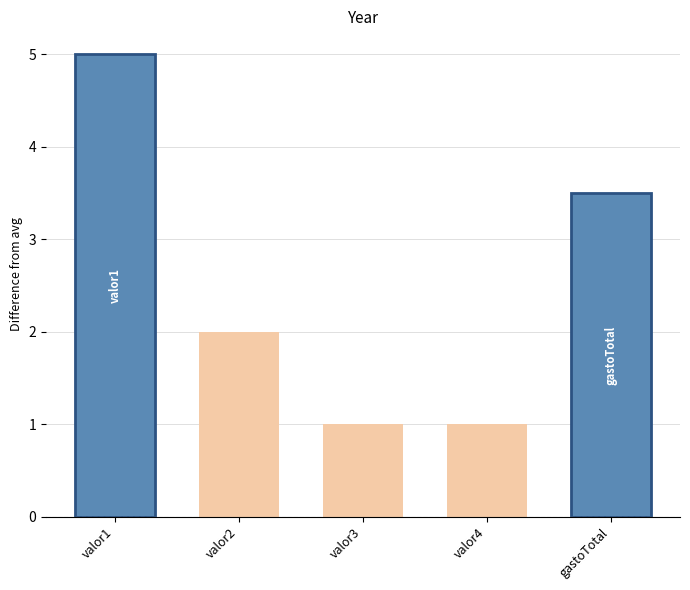

Reading right to left, list all the values displayed in this chart.

gastoTotal=3.5	valor4=1.0	valor3=1.0	valor2=2.0	valor1=5.0